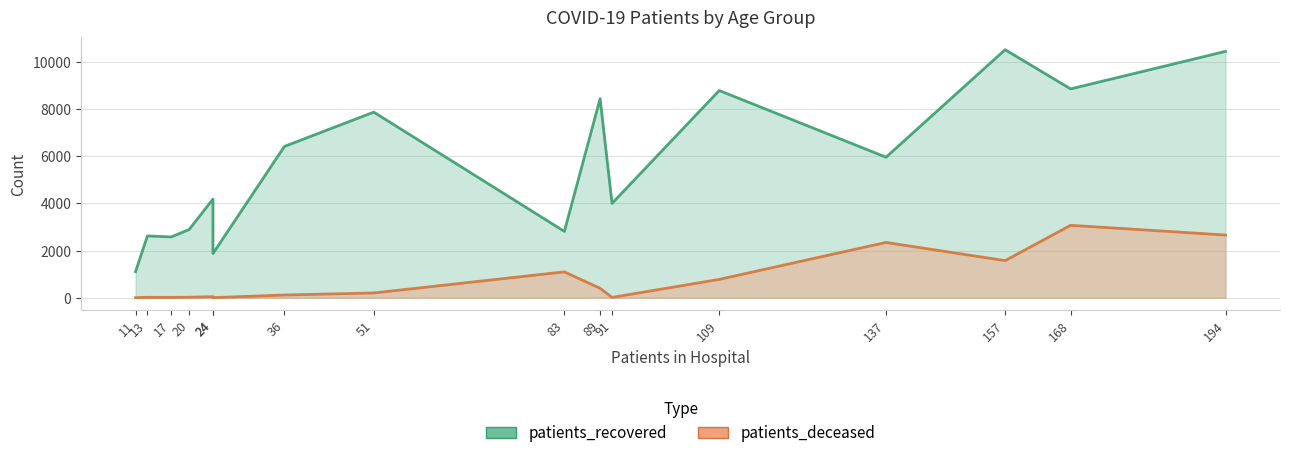

What is the maximum value for patients_deceased?

3069